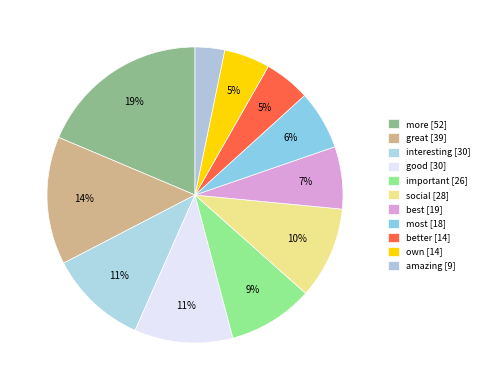

To the nearest percent, what is the combined percentage of good and best?

18%